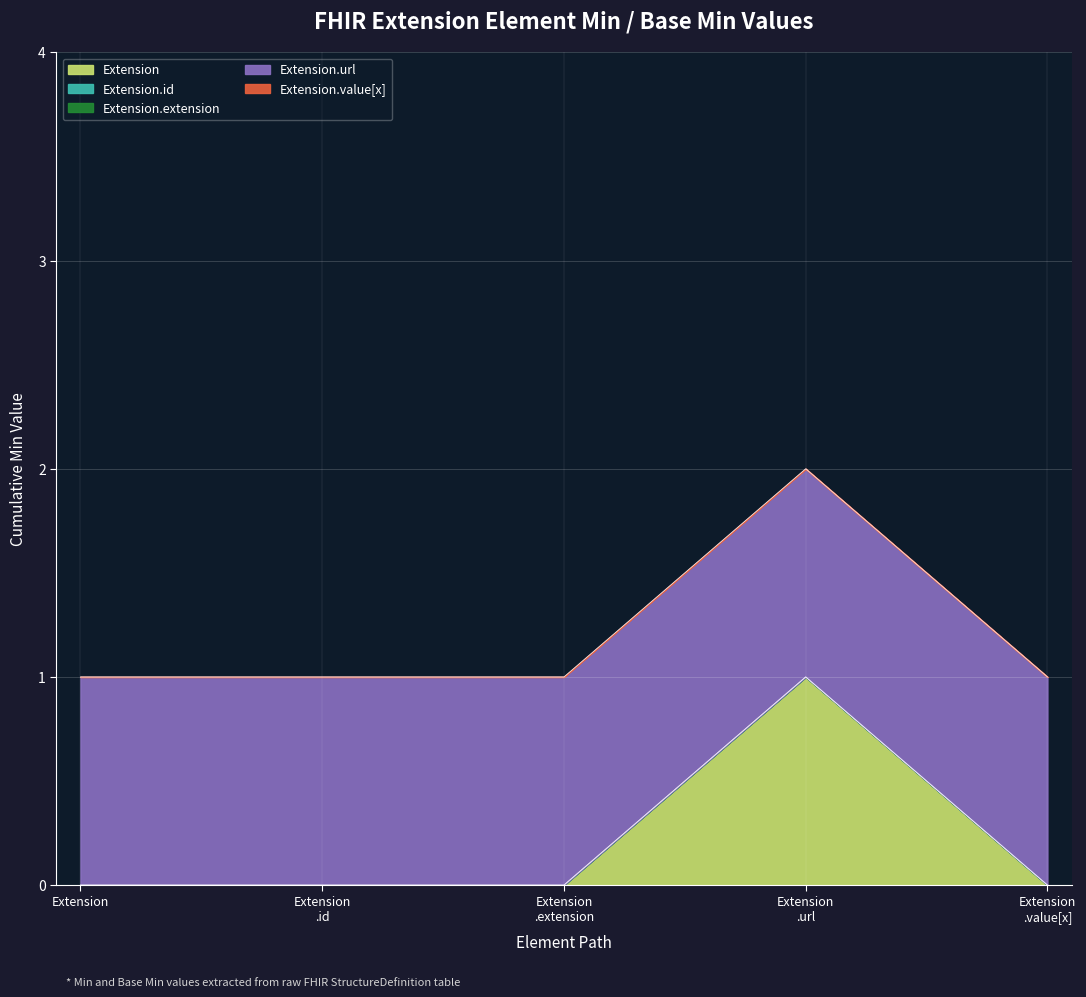

What is the spread (max minus min) of values at Extension?

1